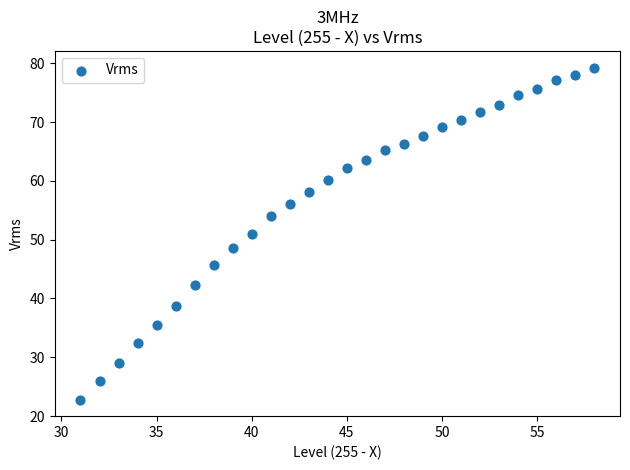

What is the range of X values (max minus min)?

27.0